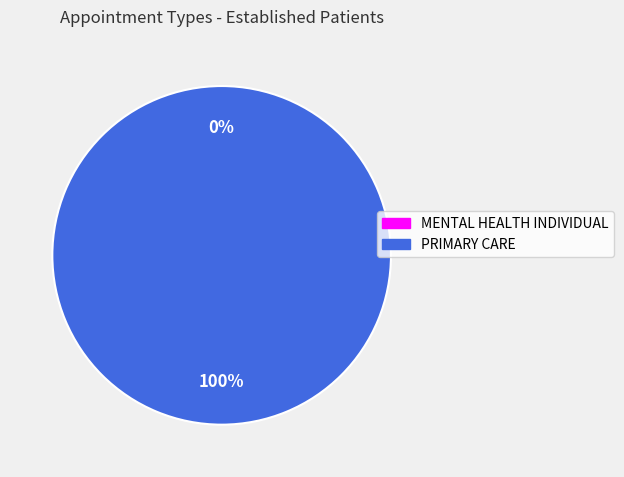

What is the majority slice?

PRIMARY CARE